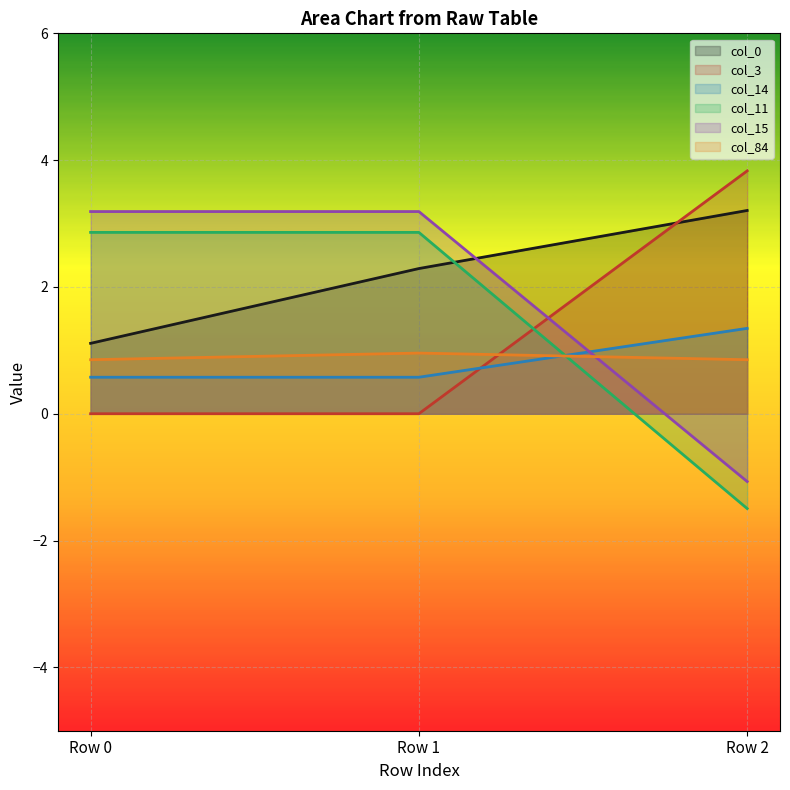

What is the average value of the col_3 series?

1.3